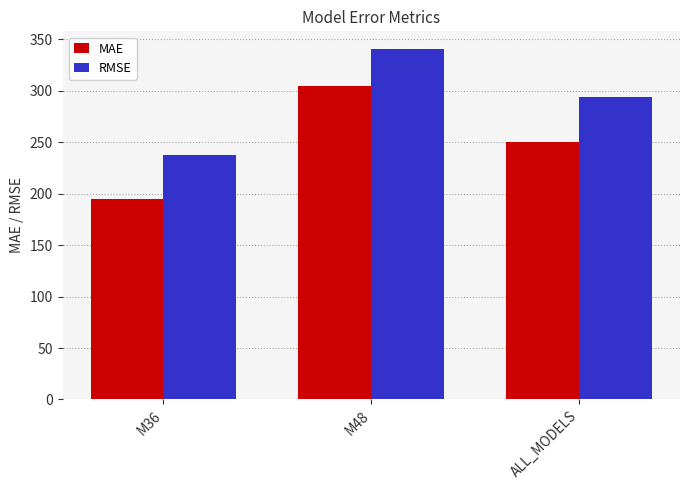

What is the total value across all series at M36?

432.2